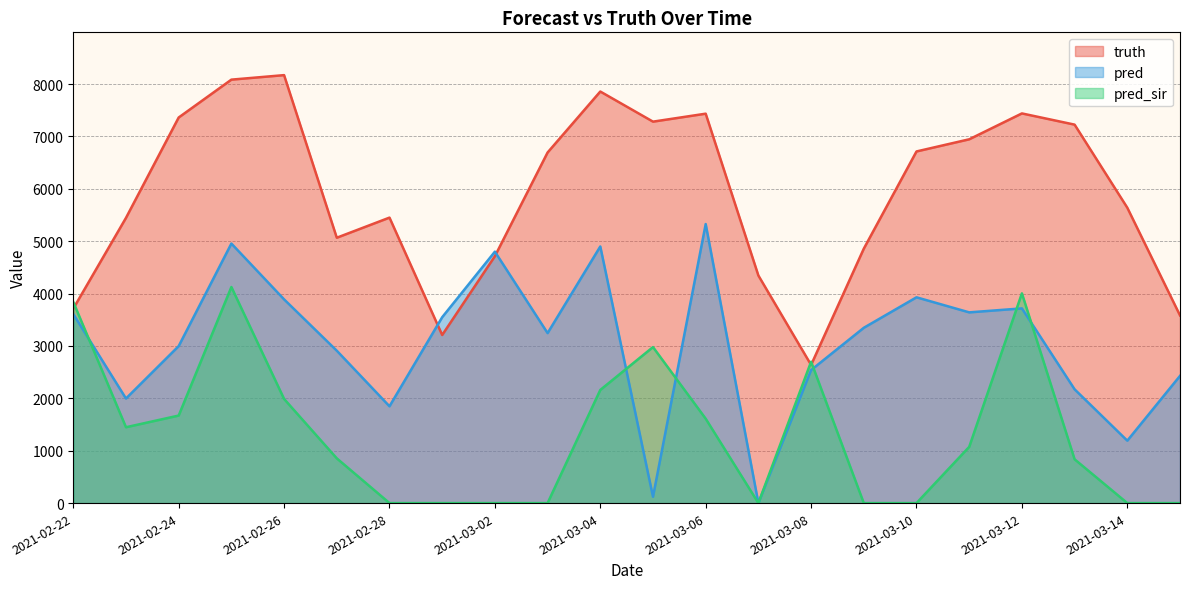

How many values in the pred series exceed 3346?

11